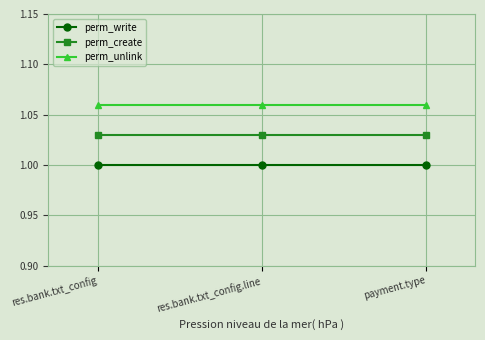

At how many categories does at least one series exceed 1?

3